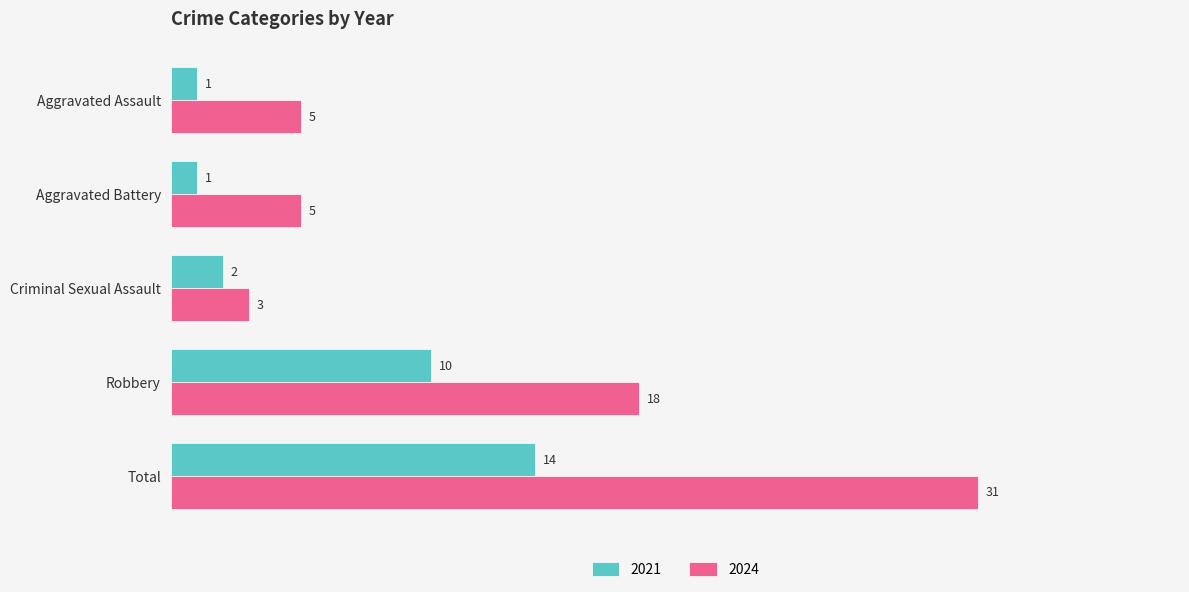

What is the sum of the 2021 values at Aggravated Battery and Total?

15